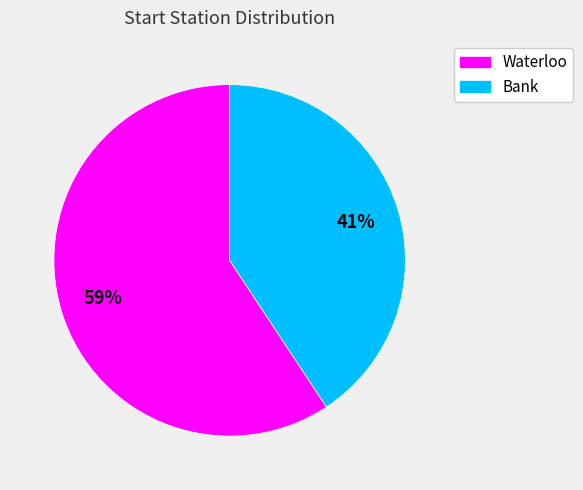

Is it true that Waterloo is 59% of the pie?

True